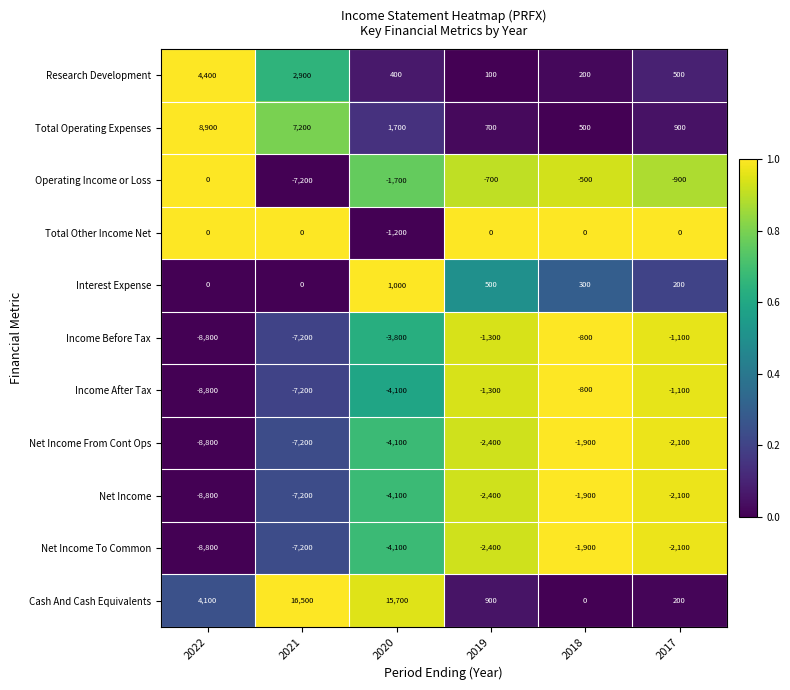

Is it true that Total Operating Expenses equals 700 at 2019?

True